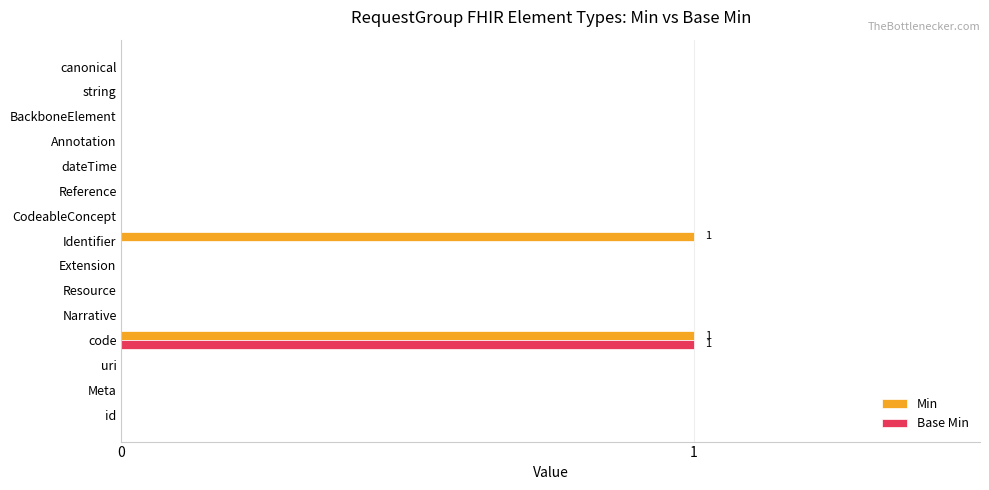

True or false: Base Min has a value of 0 at Reference.

True